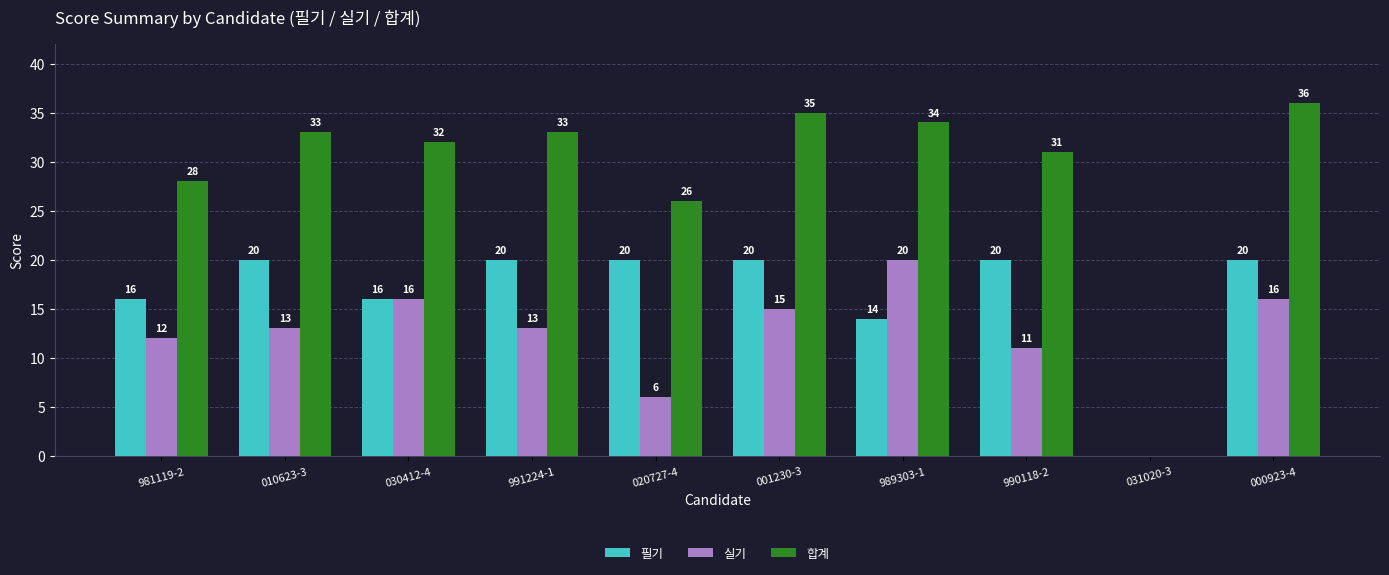

Where is 필기 nearest to the value 10?

989303-1